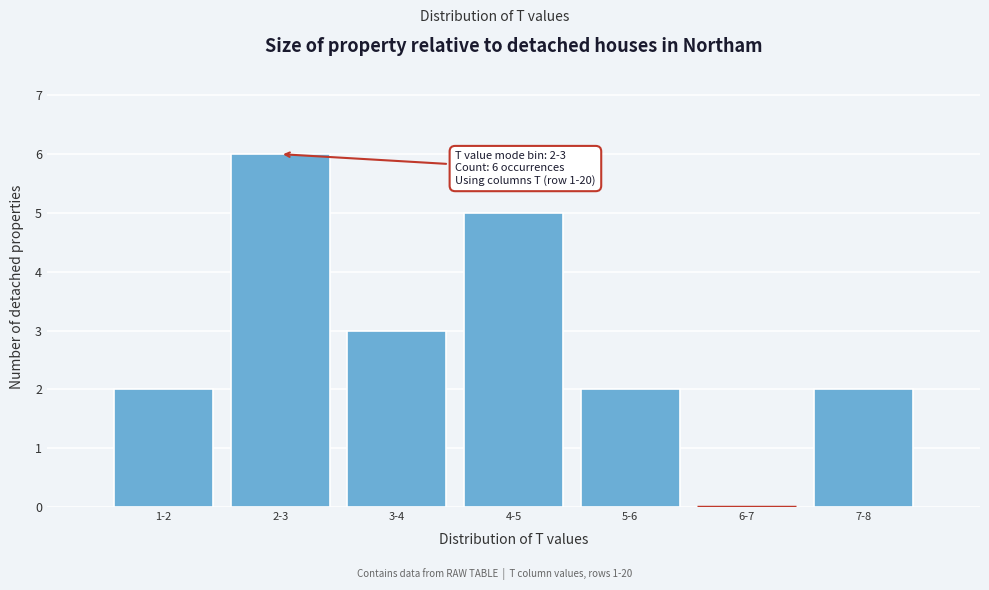

Reading right to left, what are all the values shown in this chart?

7-8=2	6-7=0	5-6=2	4-5=5	3-4=3	2-3=6	1-2=2